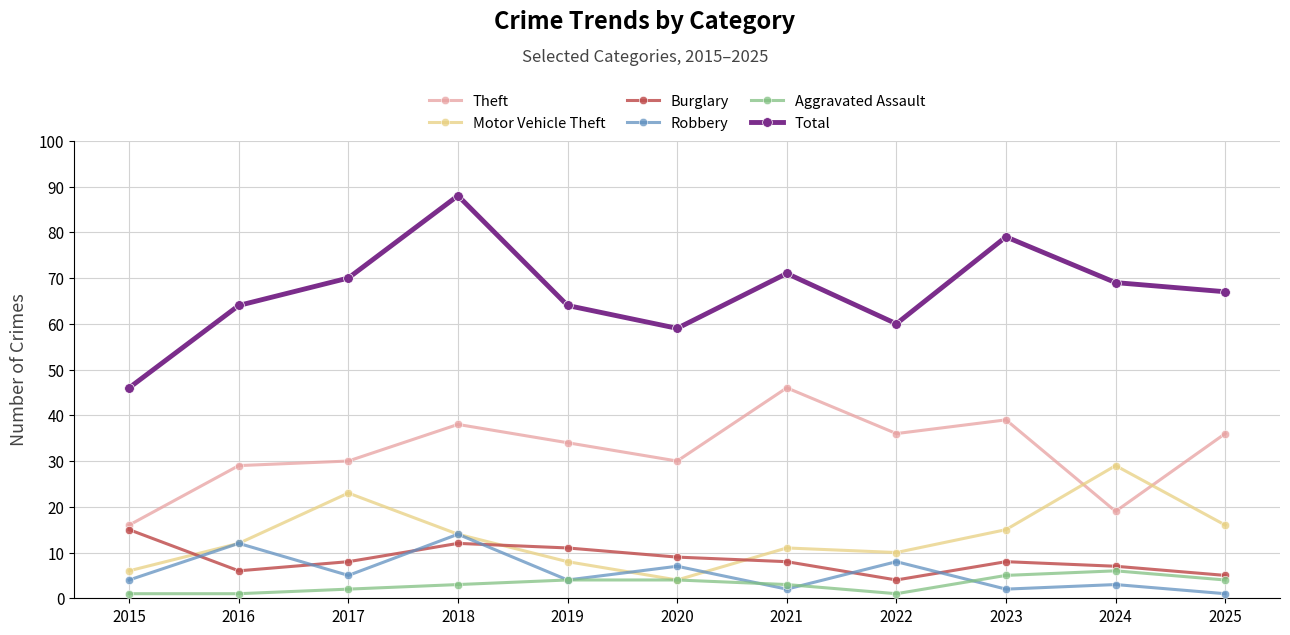

What is the spread (max minus min) of values at 2023?

77